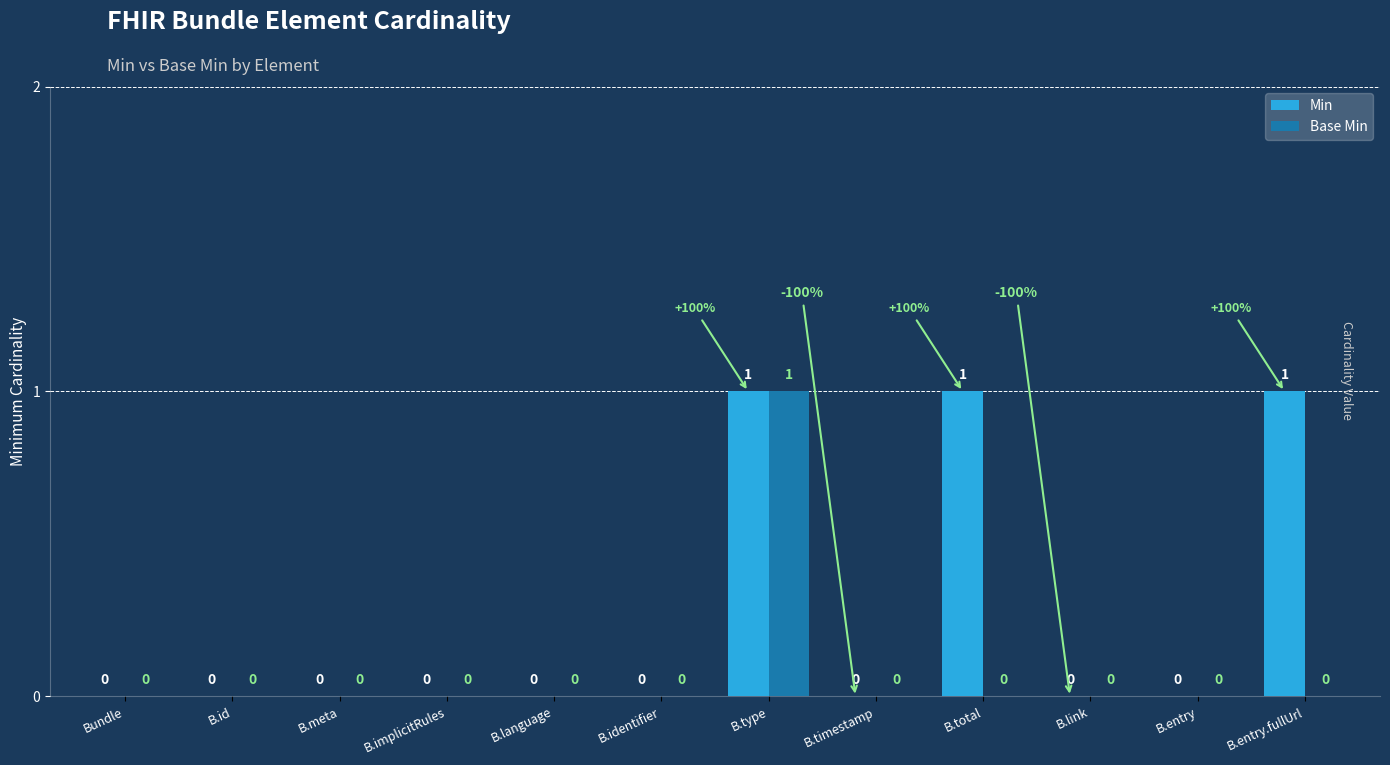

At which category is the sum across all series the highest?

B.type